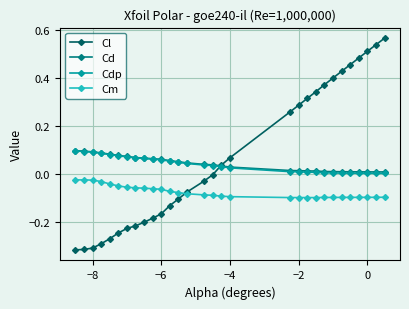

Which series has the widest spread of values?

Cl